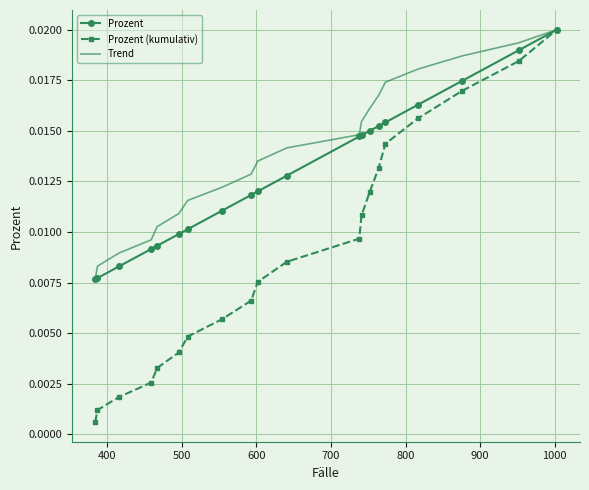

Which series has the largest total across all categories?

Trend